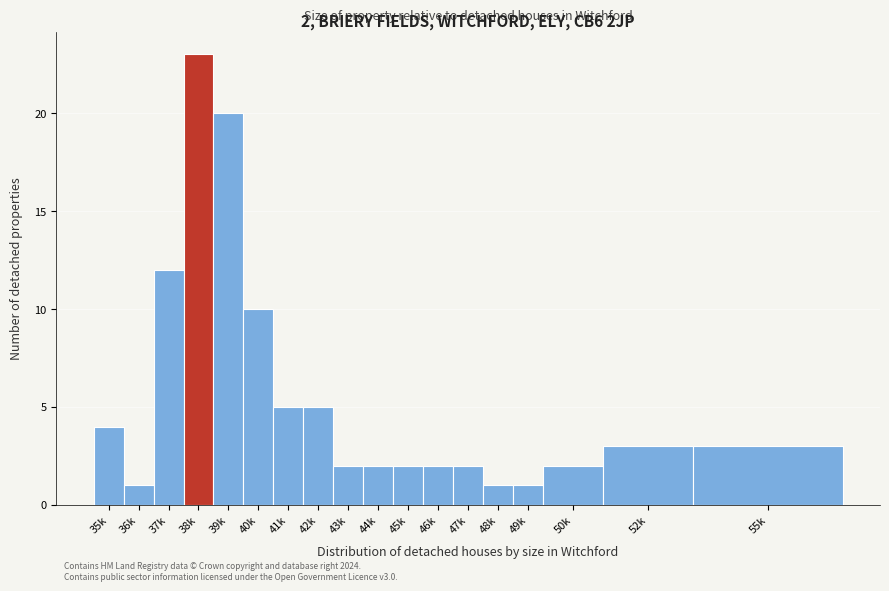

Reading left to right, transcribe all the data shown in this chart.

4	1	12	23	20	10	5	5	2	2	2	2	2	1	1	2	3	3